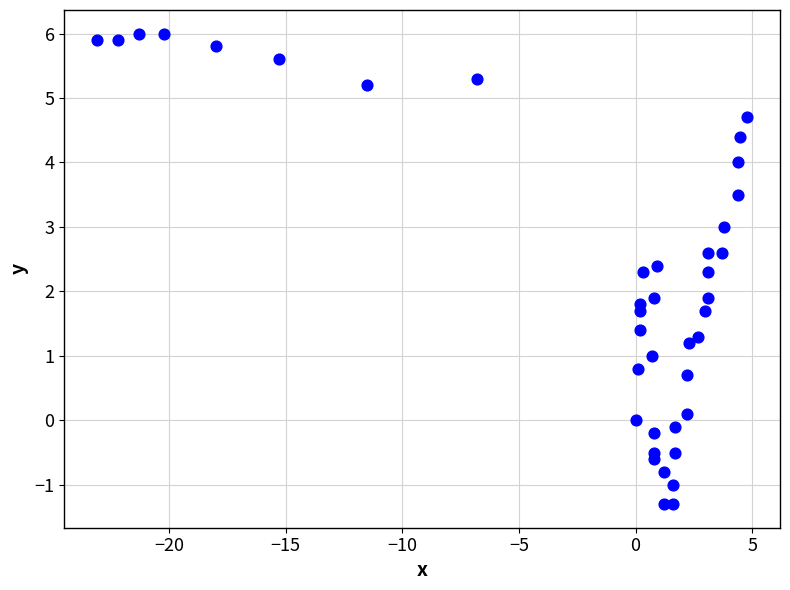

What is the range of Y values (max minus min)?

7.3